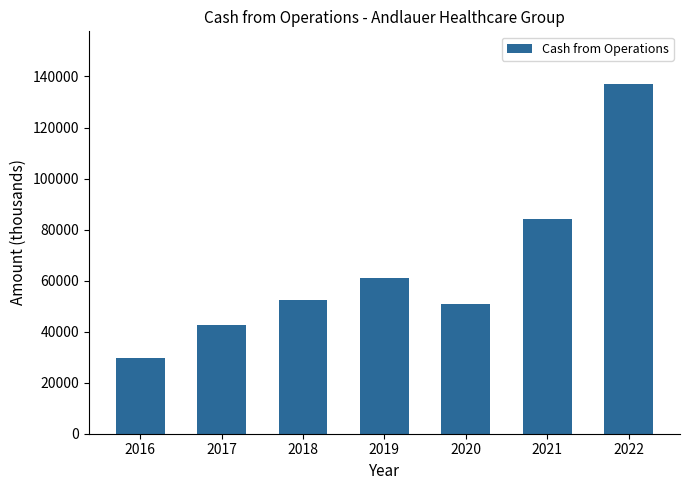

What is the minimum value shown in the chart?

29510